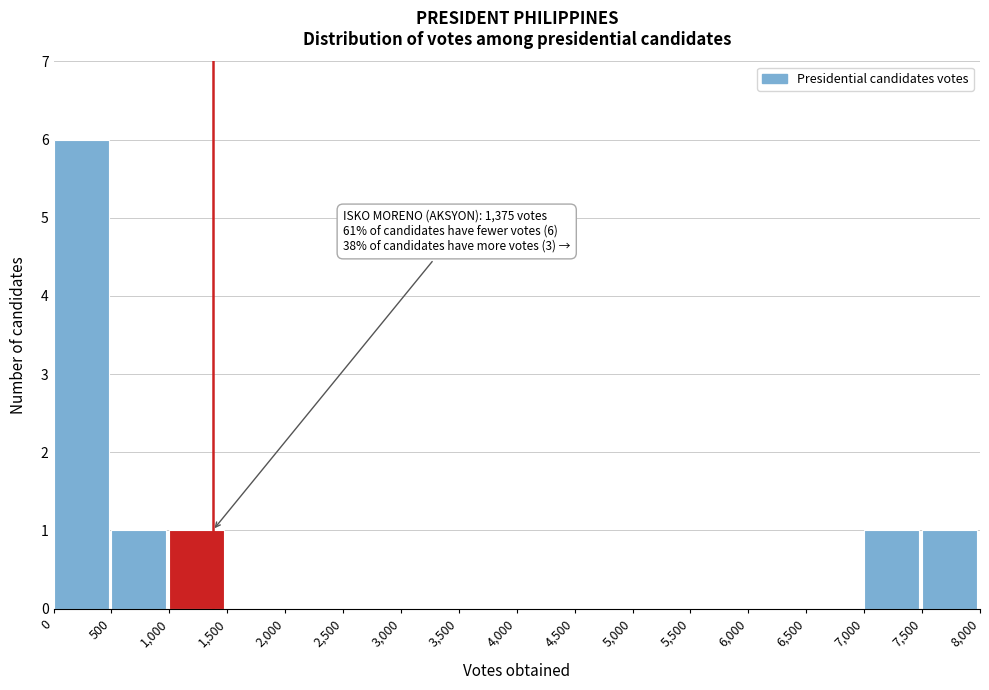

Over which range of the x-axis is the bar tallest?

0 to 500